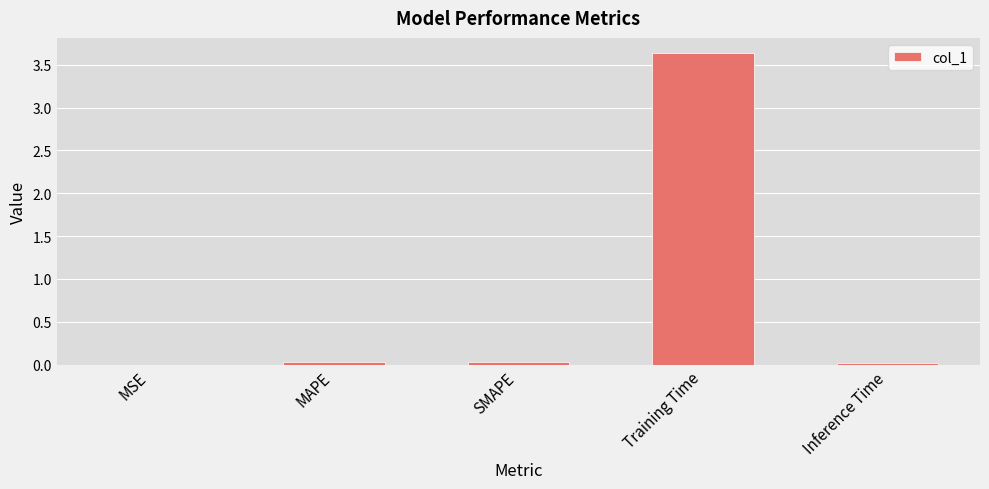

The chart shows a value of 0.0 at MAPE. True or false?

True